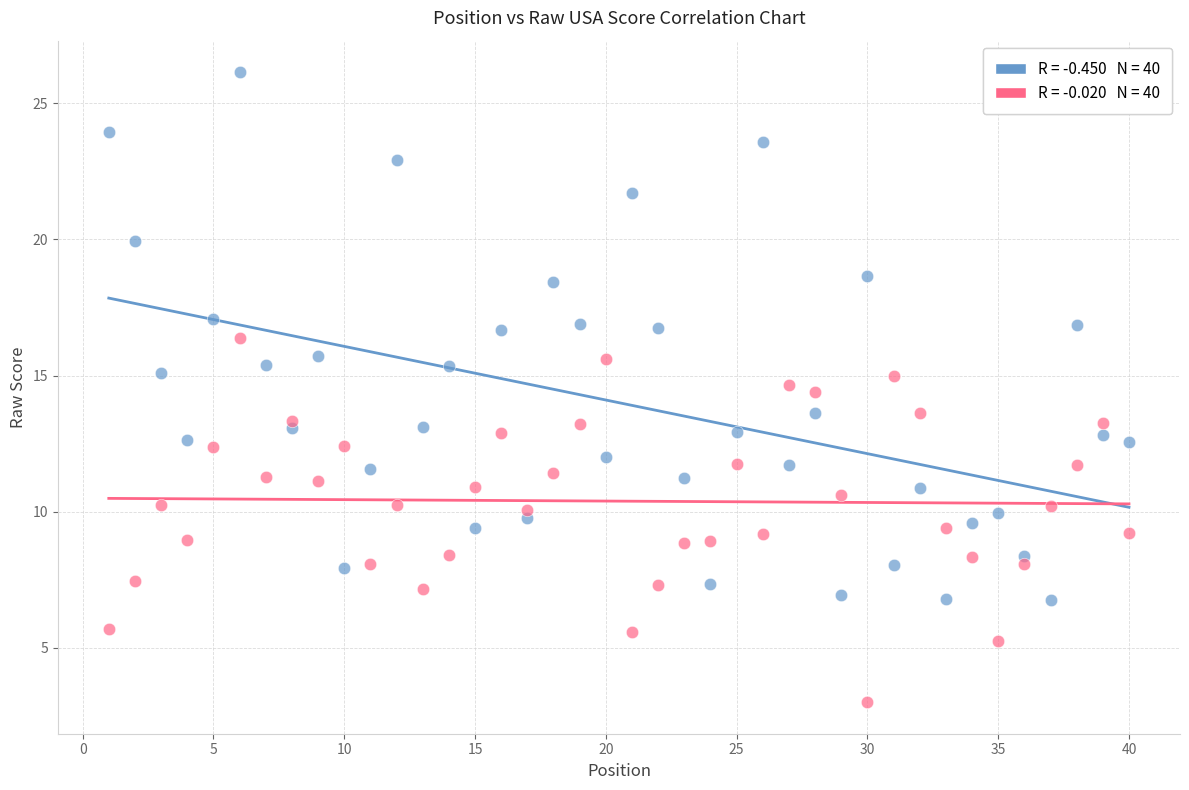

Across all data points, what is the range of Y values (max minus min)?

23.1